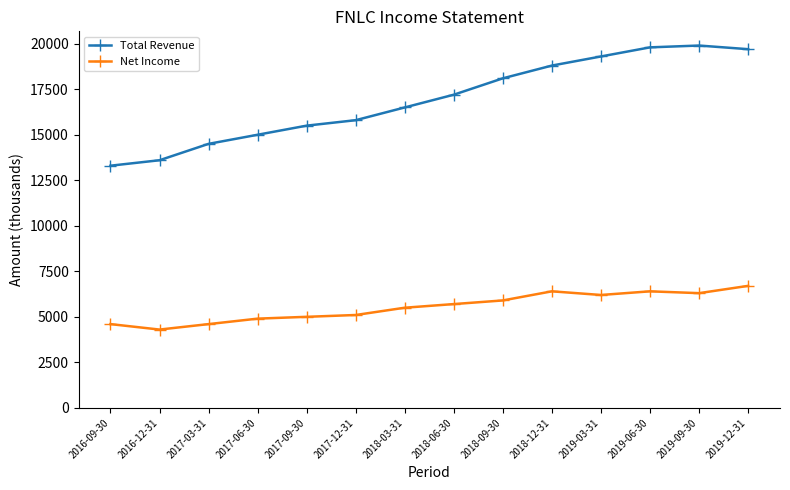

What is the label of the 2nd point from the left?

2016-12-31